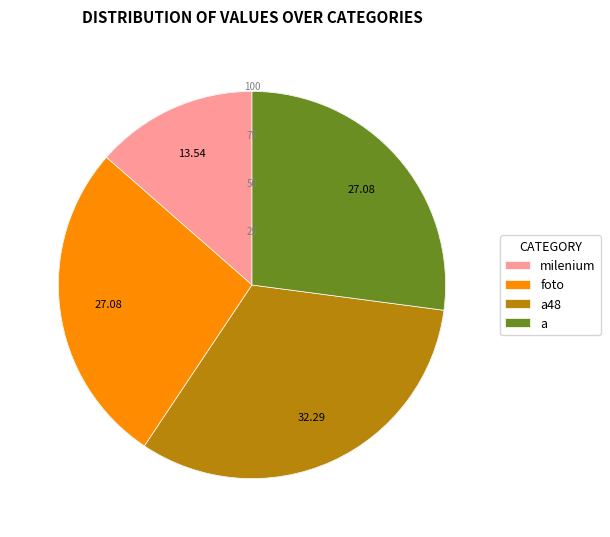

Does any single category account for the majority?

No